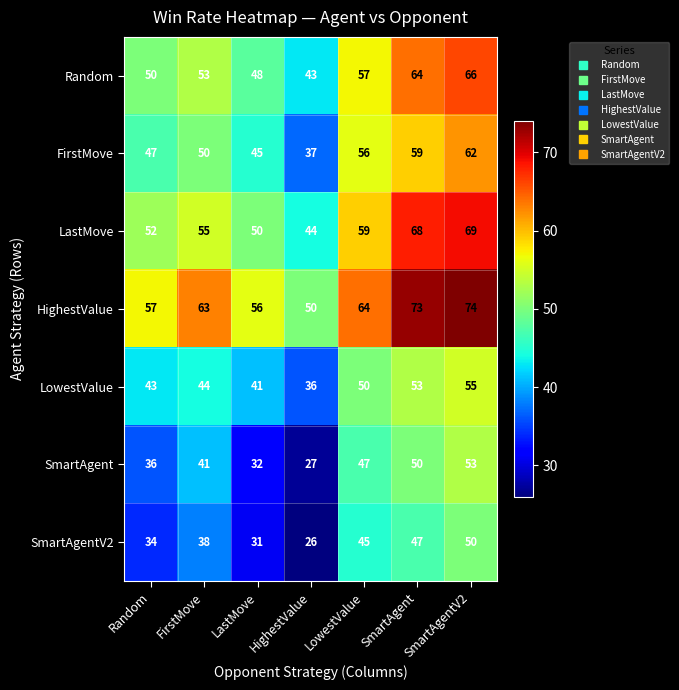

At which category is the sum across all series the highest?

SmartAgentV2